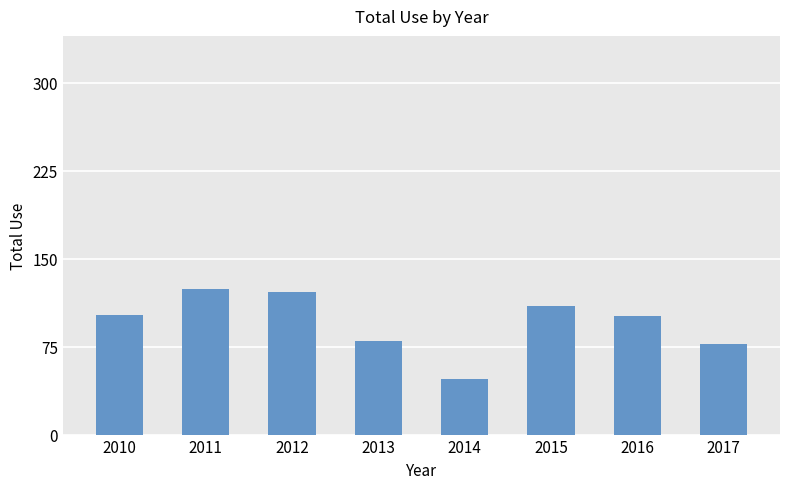

Is it true that the value at 2015 is 110?

True